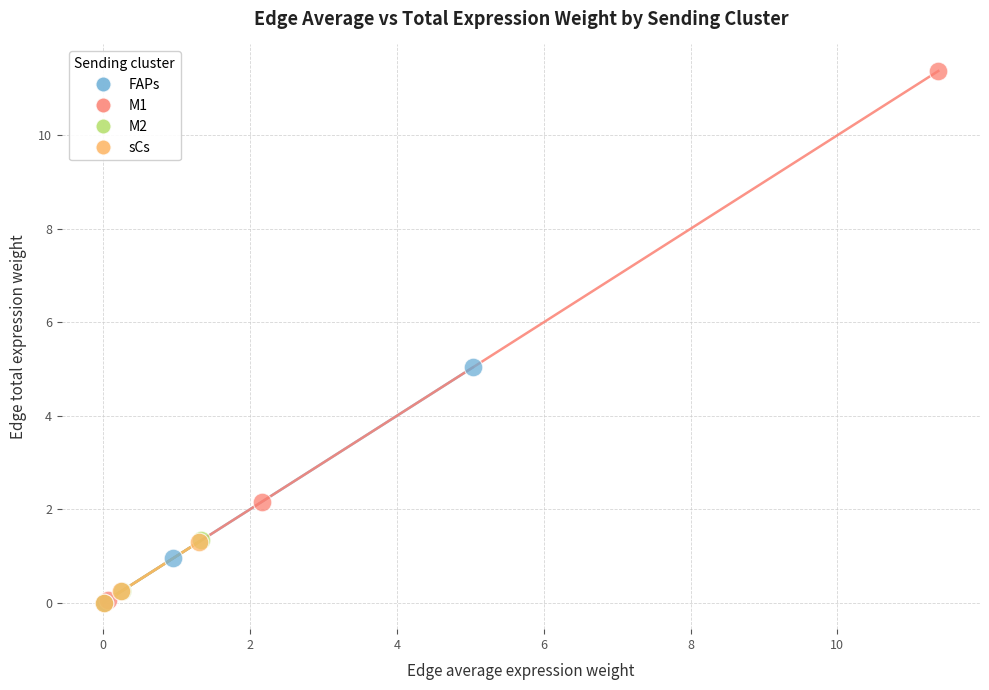

What are all the series names shown in the legend?

FAPs, M1, M2, sCs